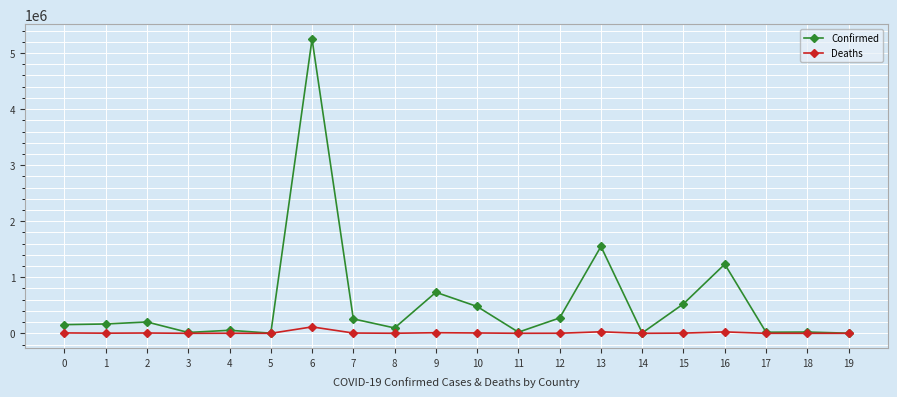

What is the difference between the Confirmed values at 18 and 11?

2355